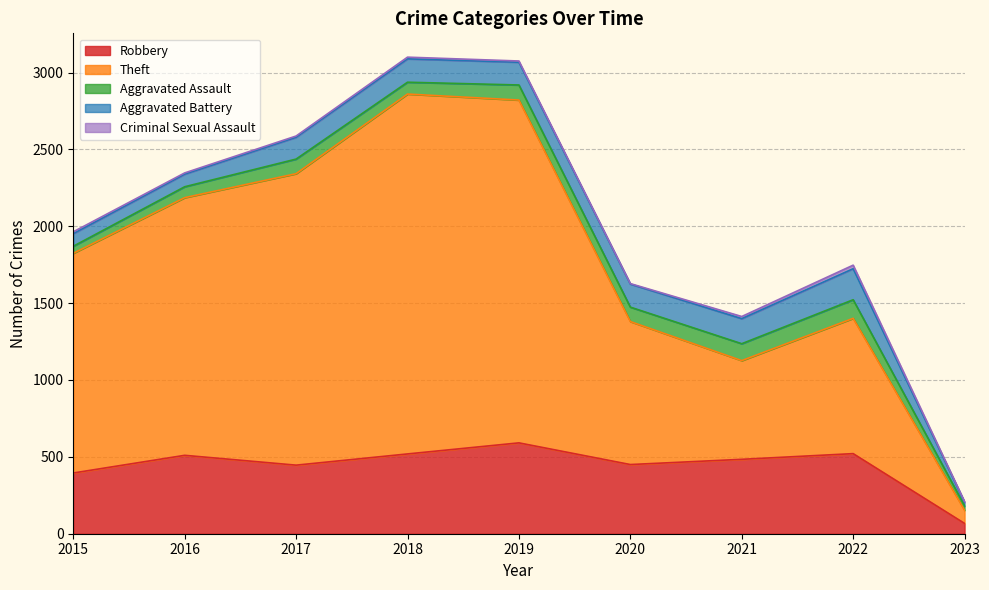

At how many categories does at least one series exceed 1689?

3